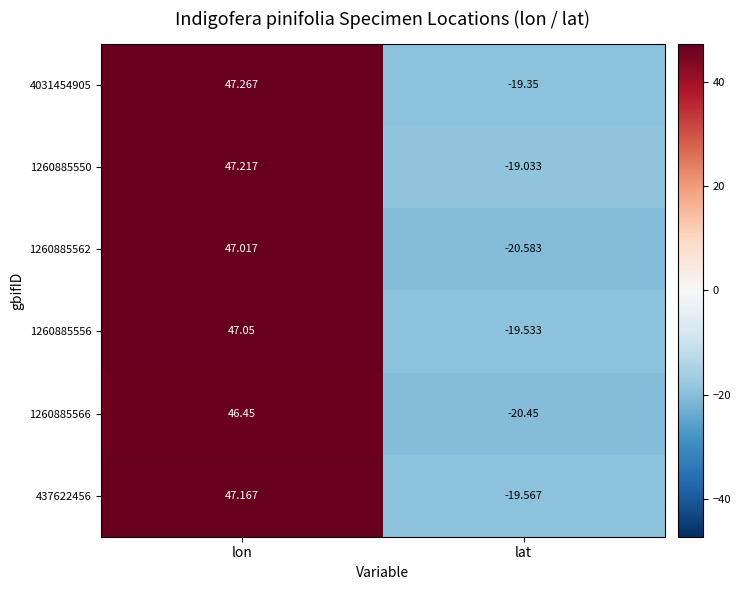

What is the maximum value shown in the chart?

47.3